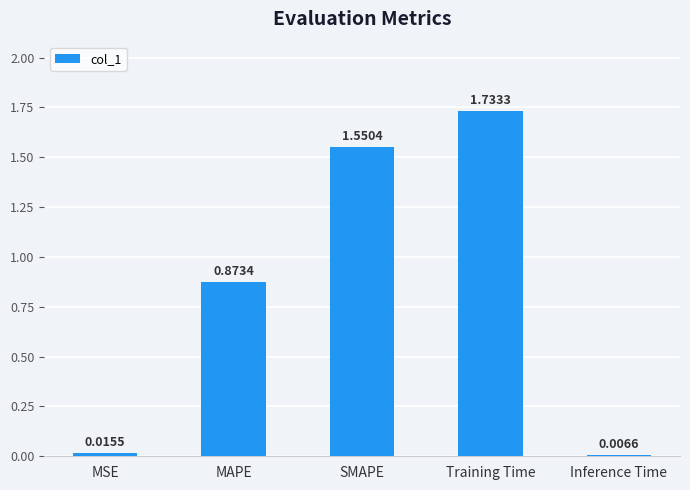

Which category has the lowest value across all series?

Inference Time